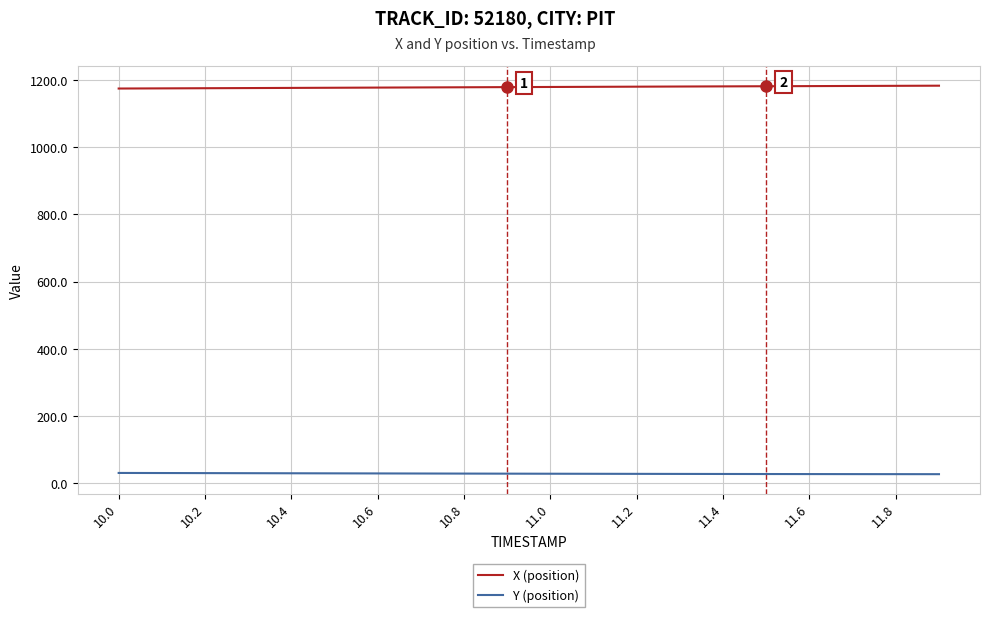

True or false: Y (position) and X (position) intersect in this chart.

False